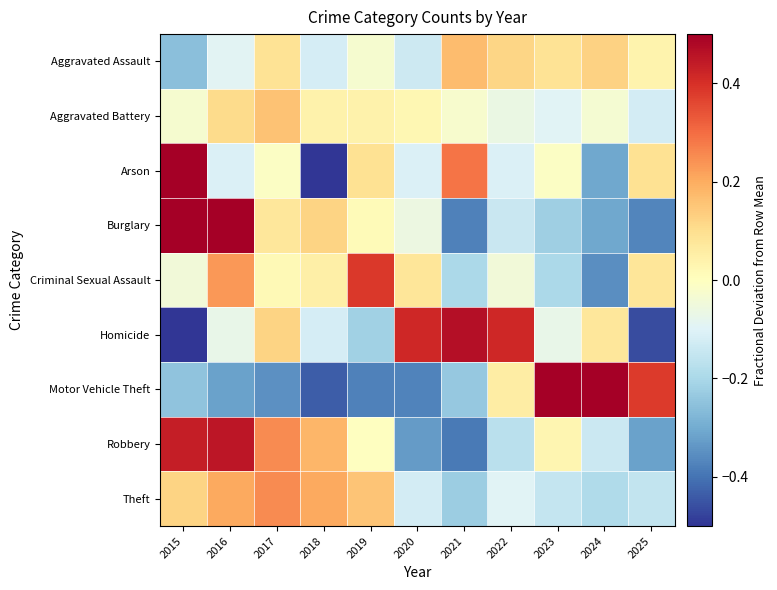

Reading left to right, list all the values displayed in this chart.

Aggravated Assault: 2015=-0.3	2016=-0.1	2017=0.1	2018=-0.1	2019=-0.0	2020=-0.1	2021=0.2	2022=0.1	2023=0.1	2024=0.1	2025=0.0
Aggravated Battery: 2015=-0.0	2016=0.1	2017=0.2	2018=0.0	2019=0.0	2020=0.0	2021=-0.0	2022=-0.1	2023=-0.1	2024=-0.0	2025=-0.1
Arson: 2015=0.7	2016=-0.1	2017=-0.0	2018=-0.5	2019=0.1	2020=-0.1	2021=0.3	2022=-0.1	2023=-0.0	2024=-0.3	2025=0.1
Burglary: 2015=0.6	2016=0.7	2017=0.1	2018=0.1	2019=0.0	2020=-0.1	2021=-0.4	2022=-0.1	2023=-0.2	2024=-0.3	2025=-0.4
Criminal Sexual Assault: 2015=-0.0	2016=0.2	2017=0.0	2018=0.0	2019=0.4	2020=0.1	2021=-0.2	2022=-0.0	2023=-0.2	2024=-0.4	2025=0.1
Homicide: 2015=-0.6	2016=-0.1	2017=0.1	2018=-0.1	2019=-0.2	2020=0.4	2021=0.5	2022=0.4	2023=-0.1	2024=0.1	2025=-0.5
Motor Vehicle Theft: 2015=-0.2	2016=-0.3	2017=-0.4	2018=-0.4	2019=-0.4	2020=-0.4	2021=-0.2	2022=0.1	2023=1.4	2024=0.5	2025=0.4
Robbery: 2015=0.4	2016=0.5	2017=0.3	2018=0.2	2019=-0.0	2020=-0.3	2021=-0.4	2022=-0.2	2023=0.0	2024=-0.1	2025=-0.3
Theft: 2015=0.1	2016=0.2	2017=0.3	2018=0.2	2019=0.2	2020=-0.1	2021=-0.2	2022=-0.1	2023=-0.1	2024=-0.2	2025=-0.2